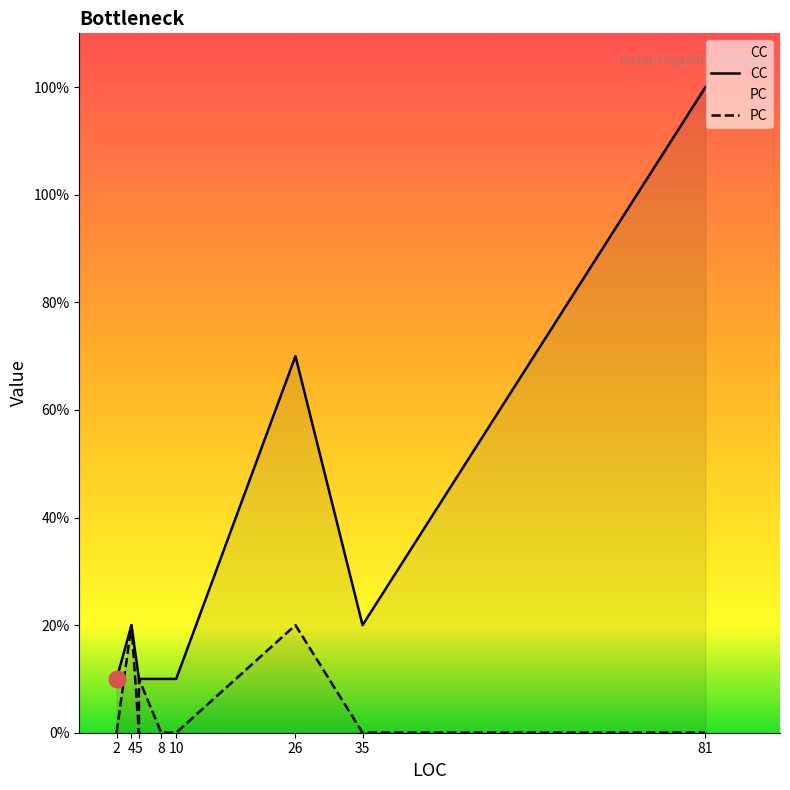

At which category does the chart reach its peak across all series?

81